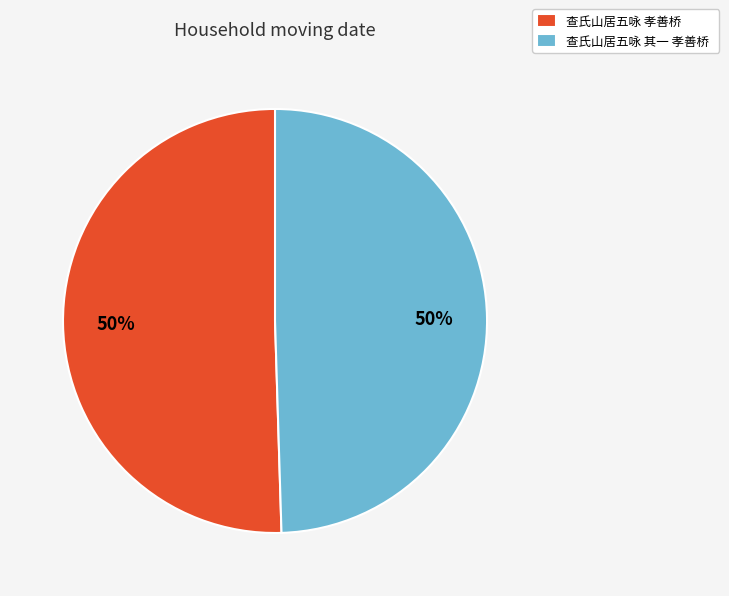

To the nearest percent, what is the combined percentage of 查氏山居五咏 孝善桥 and 查氏山居五咏 其一 孝善桥?

100%